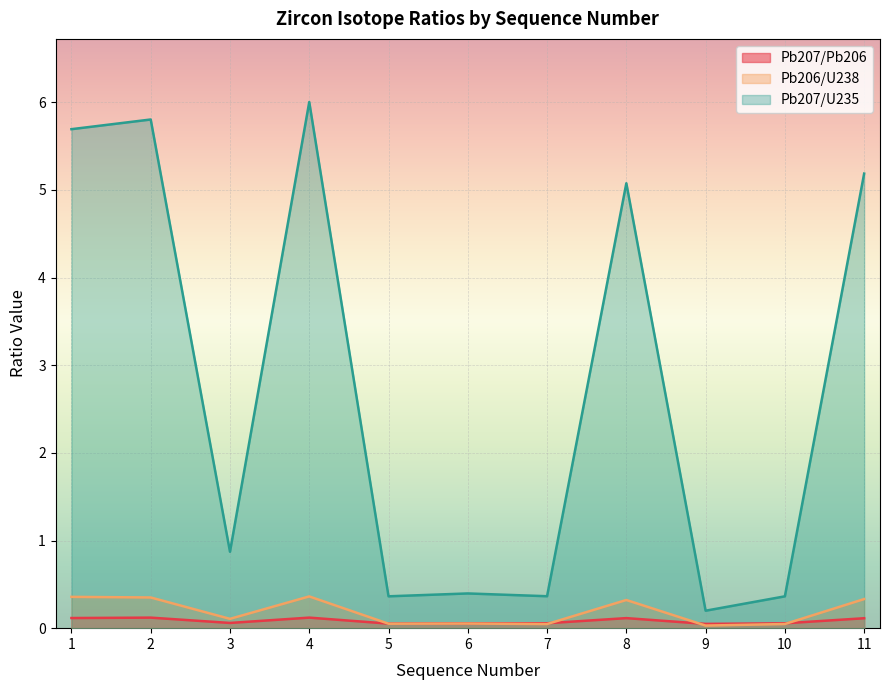

At 2, list the series in order from largest to smallest.

Pb207/U235, Pb206/U238, Pb207/Pb206